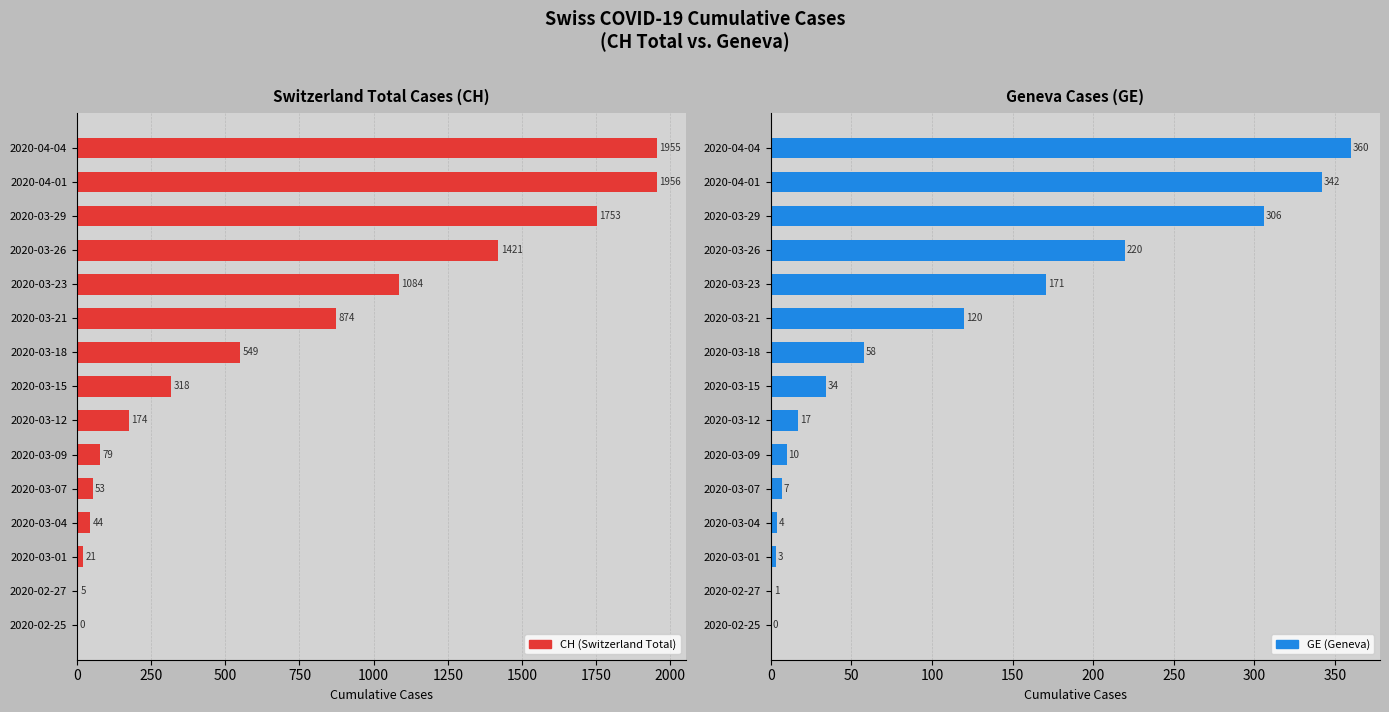

Reading left to right, extract all data points from this chart.

CH (Switzerland Total): 0	5	21	44	53	79	174	318	549	874	1084	1421	1753	1956	1955
GE (Geneva): 0	1	3	4	7	10	17	34	58	120	171	220	306	342	360